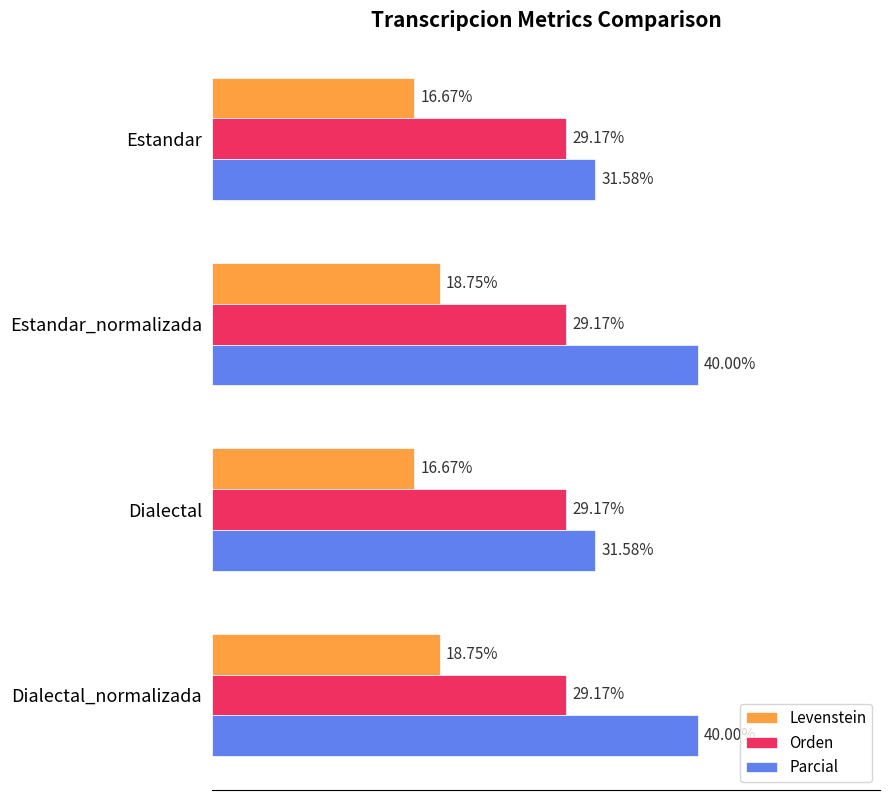

Is the value of Levenstein at Estandar greater than the value of Orden at Dialectal_normalizada?

No